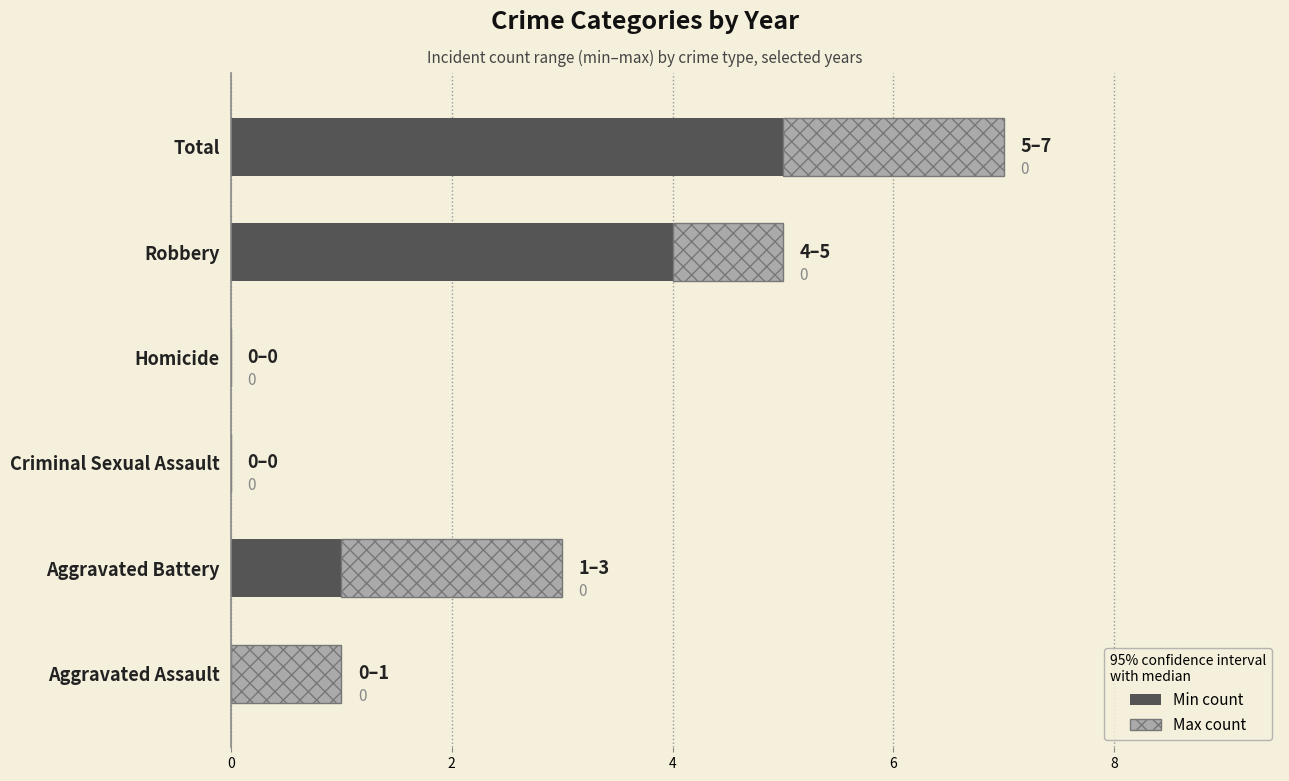

What is the total value across all series at Robbery?

5